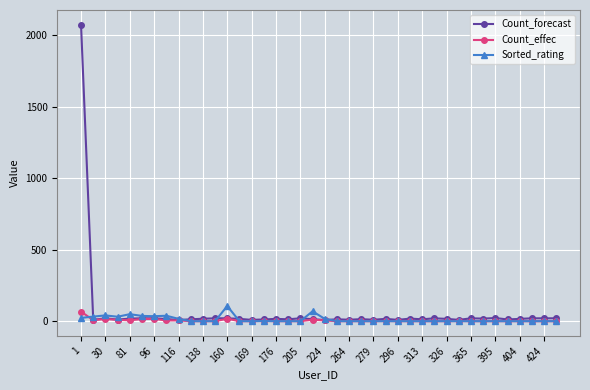

What is the greatest value displayed?

2071.0